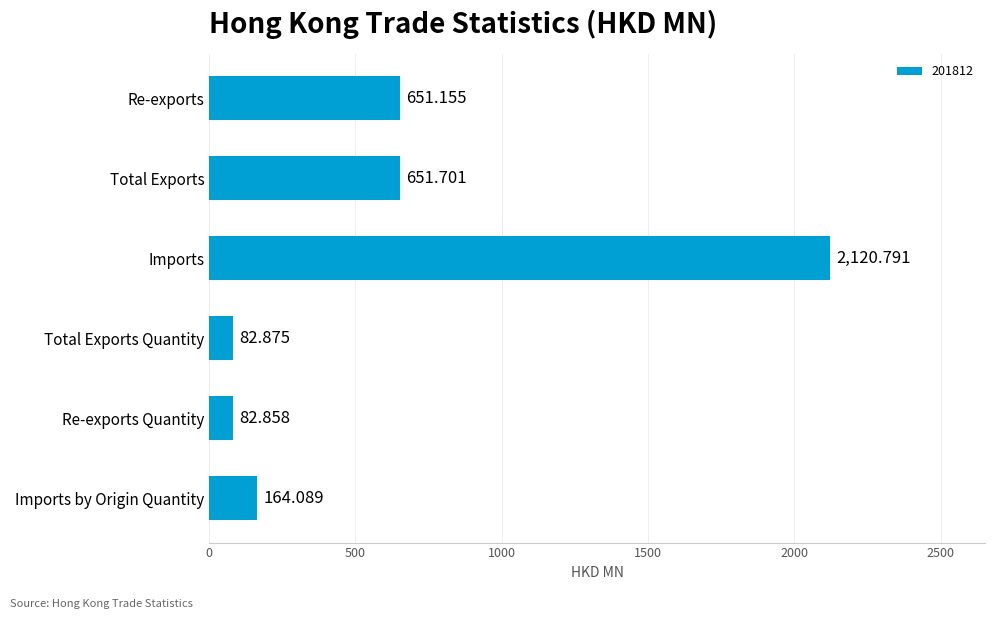

Which has a higher value, Total Exports Quantity or Imports by Origin Quantity?

Imports by Origin Quantity